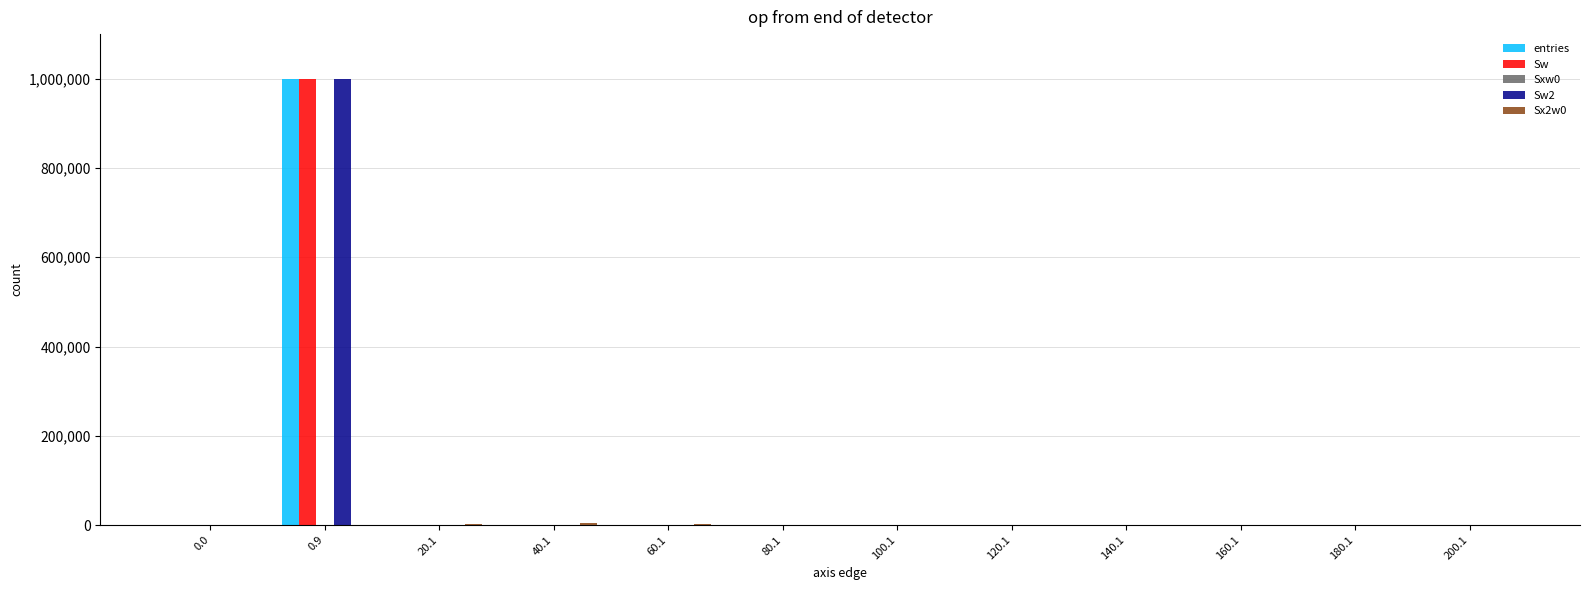

What is the maximum value shown in the chart?

999901